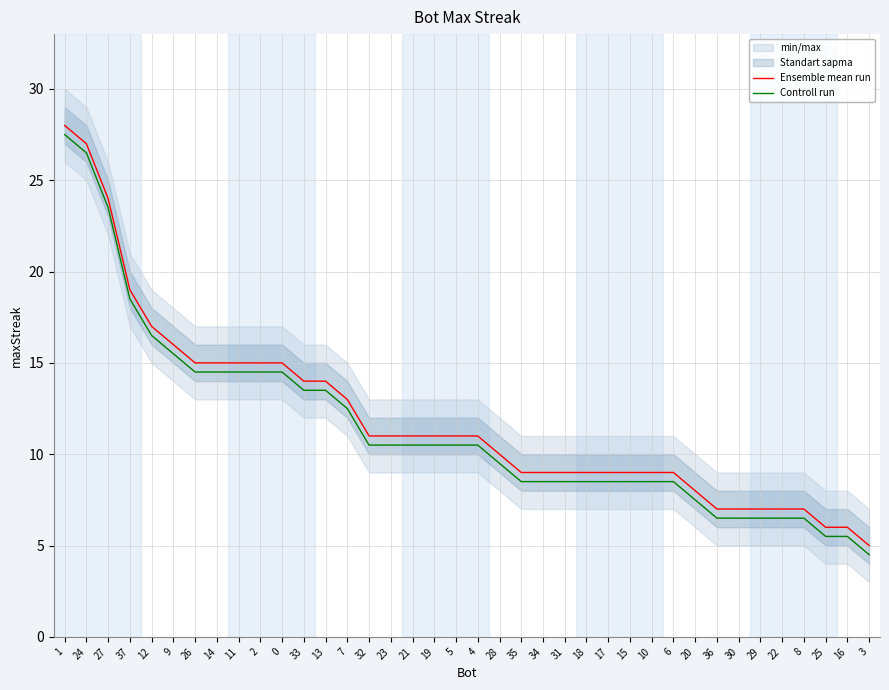

Read the Controll run value at 13.

13.5